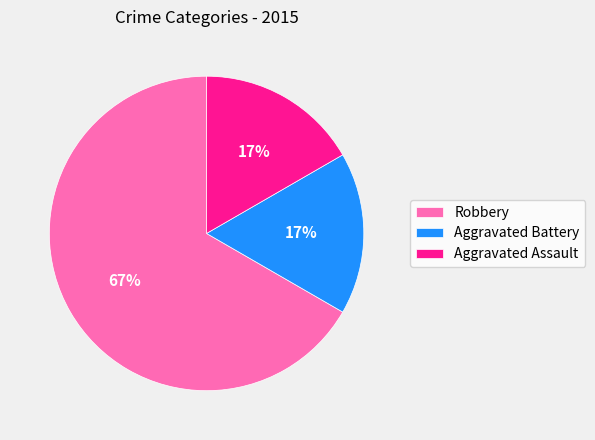

Which has a higher value, Aggravated Battery or Robbery?

Robbery